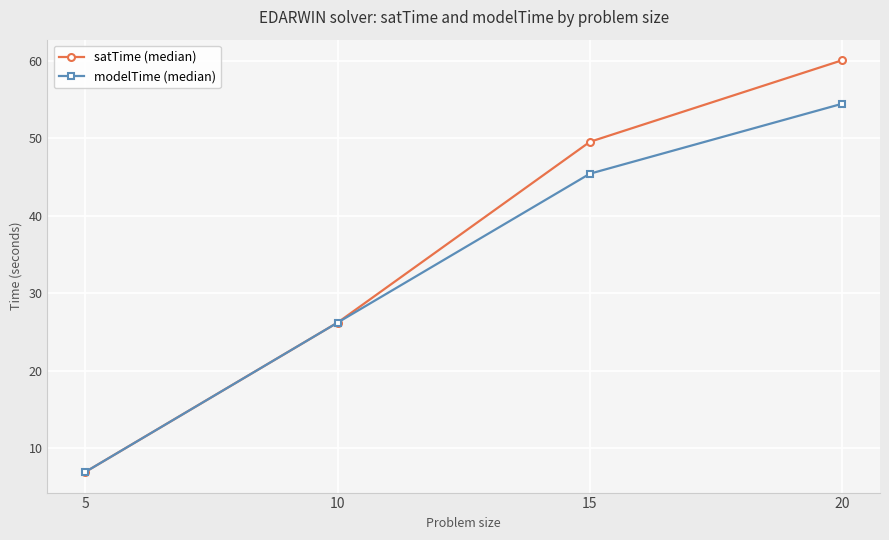

At how many categories does at least one series exceed 13?

3